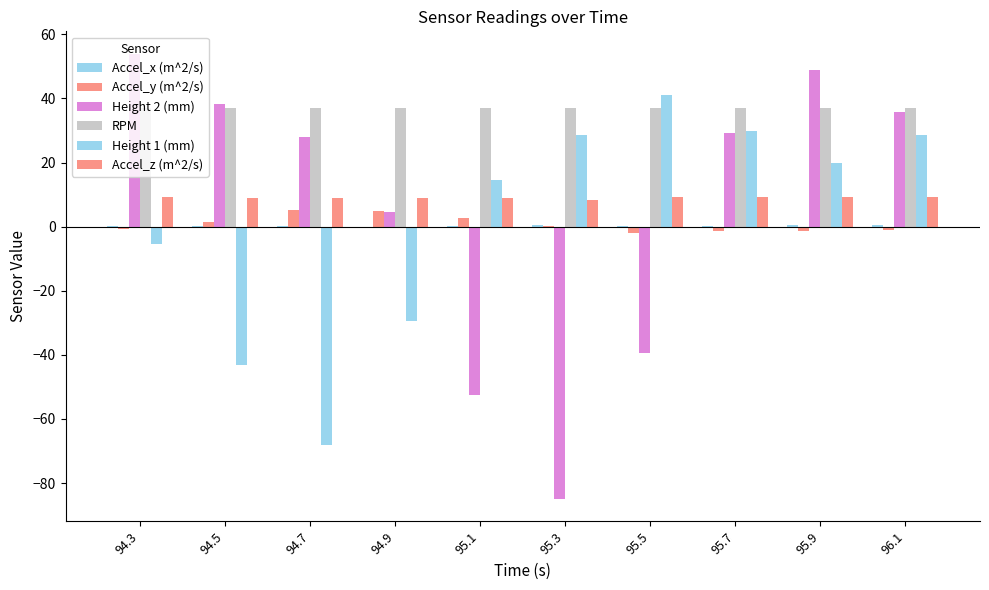

Reading left to right, extract all data points from this chart.

Accel_x (m^2/s): 94.3=0.3	94.5=0.3	94.7=0.1	94.9=0.0	95.1=0.2	95.3=0.4	95.5=0.3	95.7=0.3	95.9=0.4	96.1=0.4
Accel_y (m^2/s): 94.3=-0.6	94.5=1.5	94.7=5.2	94.9=4.8	95.1=2.7	95.3=0.2	95.5=-2.0	95.7=-1.4	95.9=-1.4	96.1=-1.1
Height 2 (mm): 94.3=54.0	94.5=38.4	94.7=28.0	94.9=4.6	95.1=-52.5	95.3=-85.0	95.5=-39.5	95.7=29.3	95.9=48.8	96.1=35.8
RPM: 94.3=37.1	94.5=37.1	94.7=37.1	94.9=37.1	95.1=37.1	95.3=37.1	95.5=37.1	95.7=37.1	95.9=37.1	96.1=37.1
Height 1 (mm): 94.3=-5.4	94.5=-43.1	94.7=-68.2	94.9=-29.3	95.1=14.7	95.3=28.5	95.5=41.0	95.7=29.8	95.9=19.7	96.1=28.5
Accel_z (m^2/s): 94.3=9.2	94.5=8.8	94.7=8.8	94.9=9.0	95.1=9.0	95.3=8.4	95.5=9.3	95.7=9.4	95.9=9.2	96.1=9.2